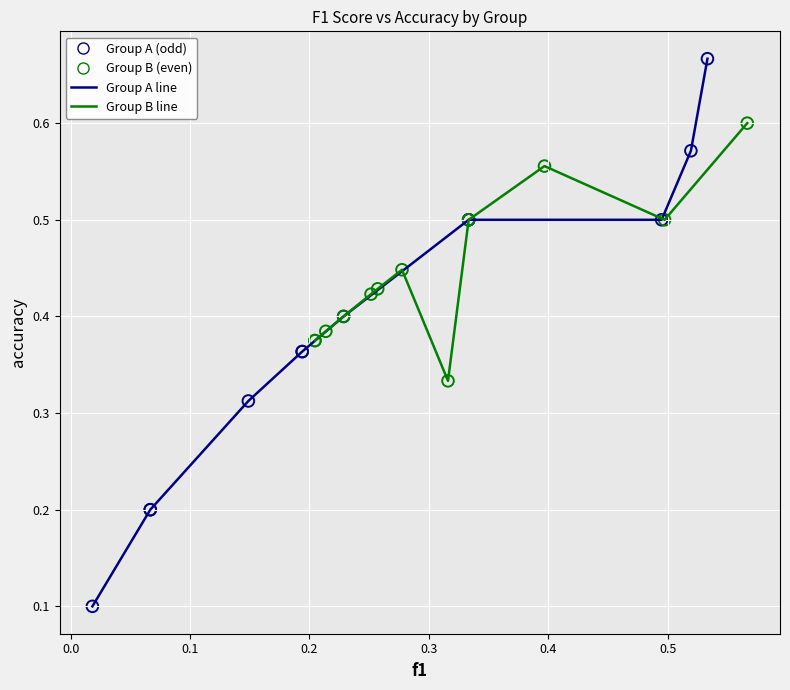

Which series has the widest spread of Y values?

Group A (odd)